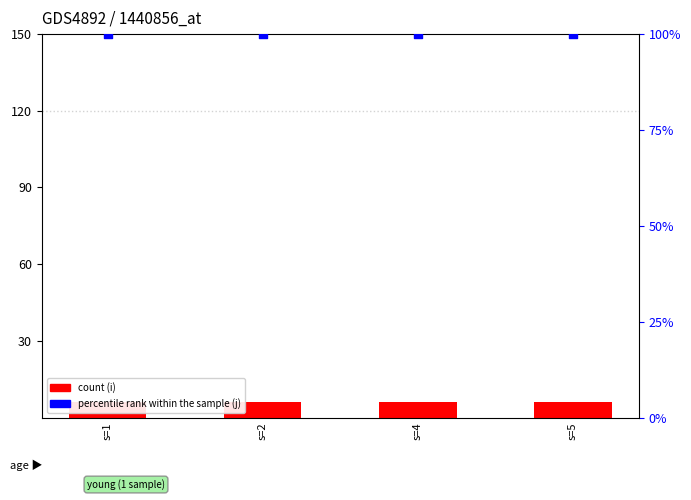

Which series has the largest Y range (max minus min)?

i (count)